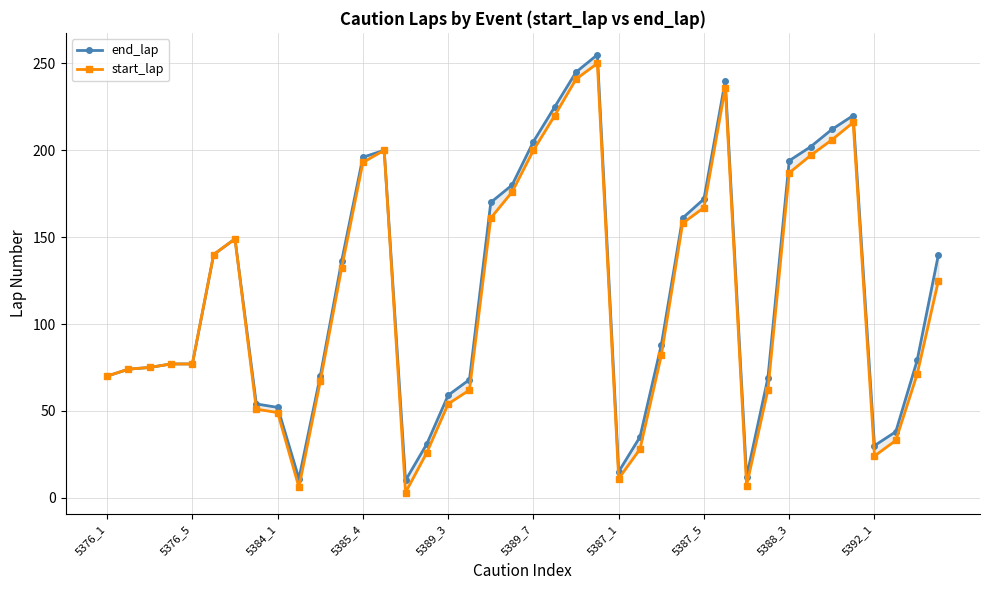

The end_lap series shows 172 at 5387_5. True or false?

True